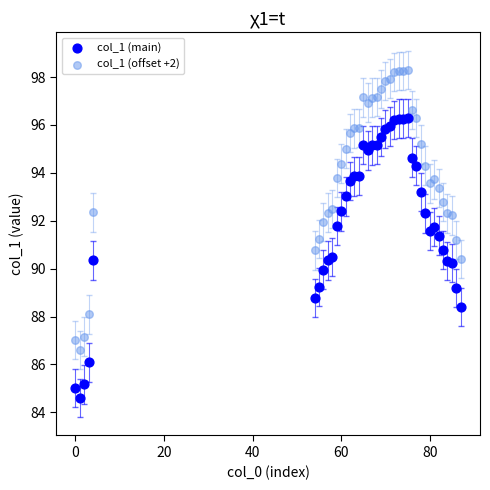

Across all data points, what is the range of Y values (max minus min)?

13.7